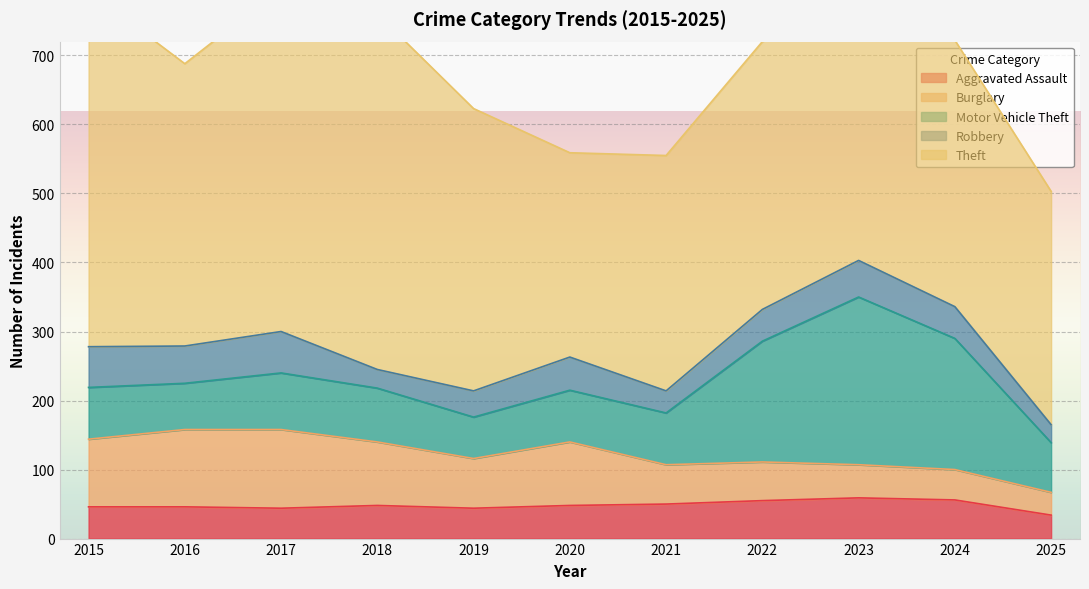

Where is the first local maximum for Robbery?

2017